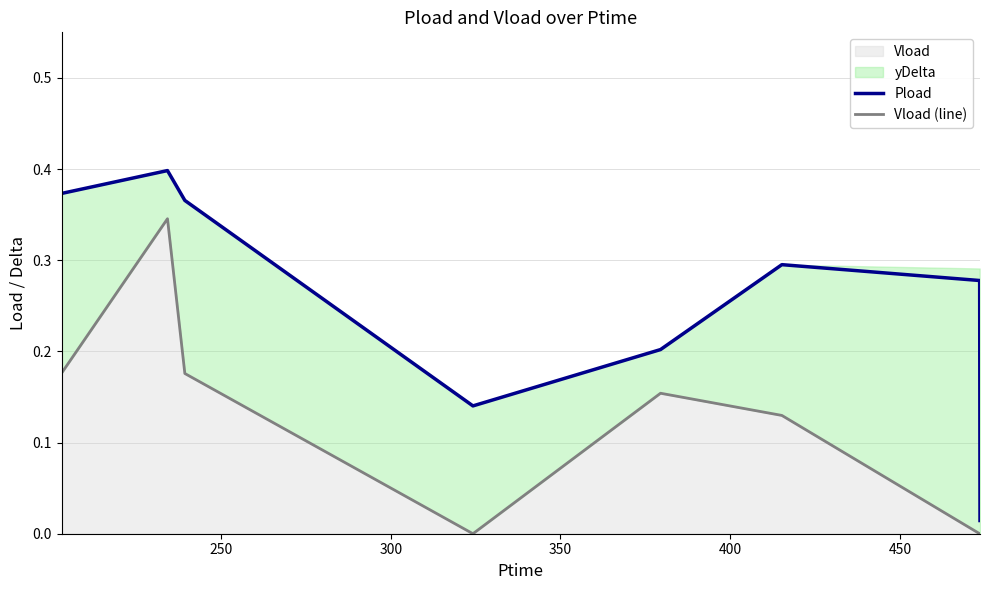

What is the difference between the second highest and second lowest values in the Vload (line) series?

0.2